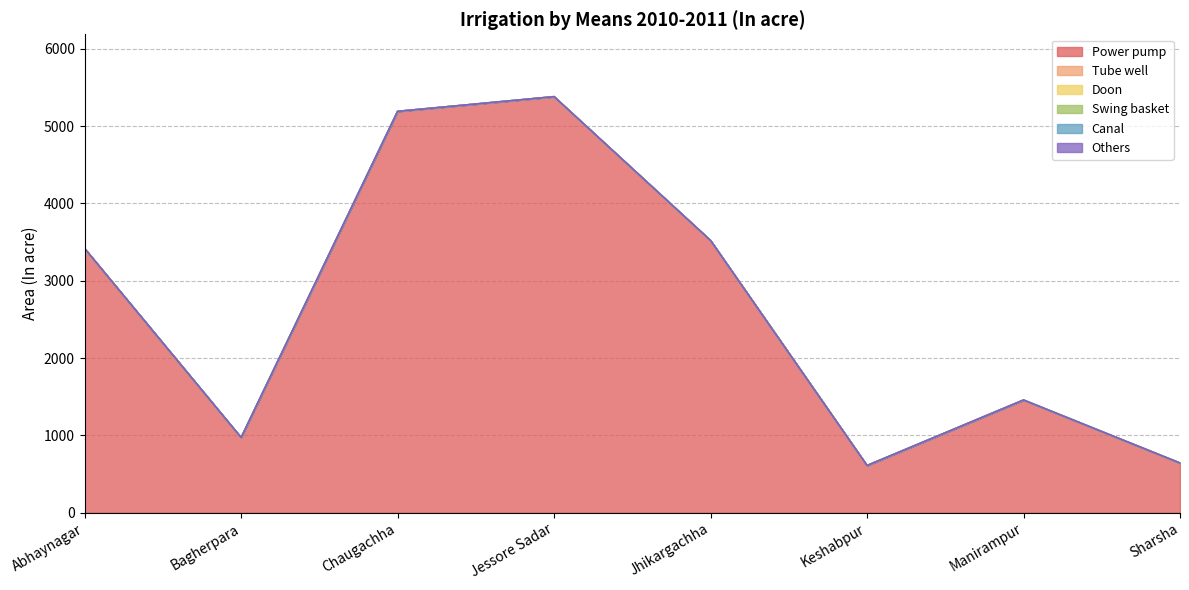

True or false: Canal has more than 1 points higher than both neighbors.

False